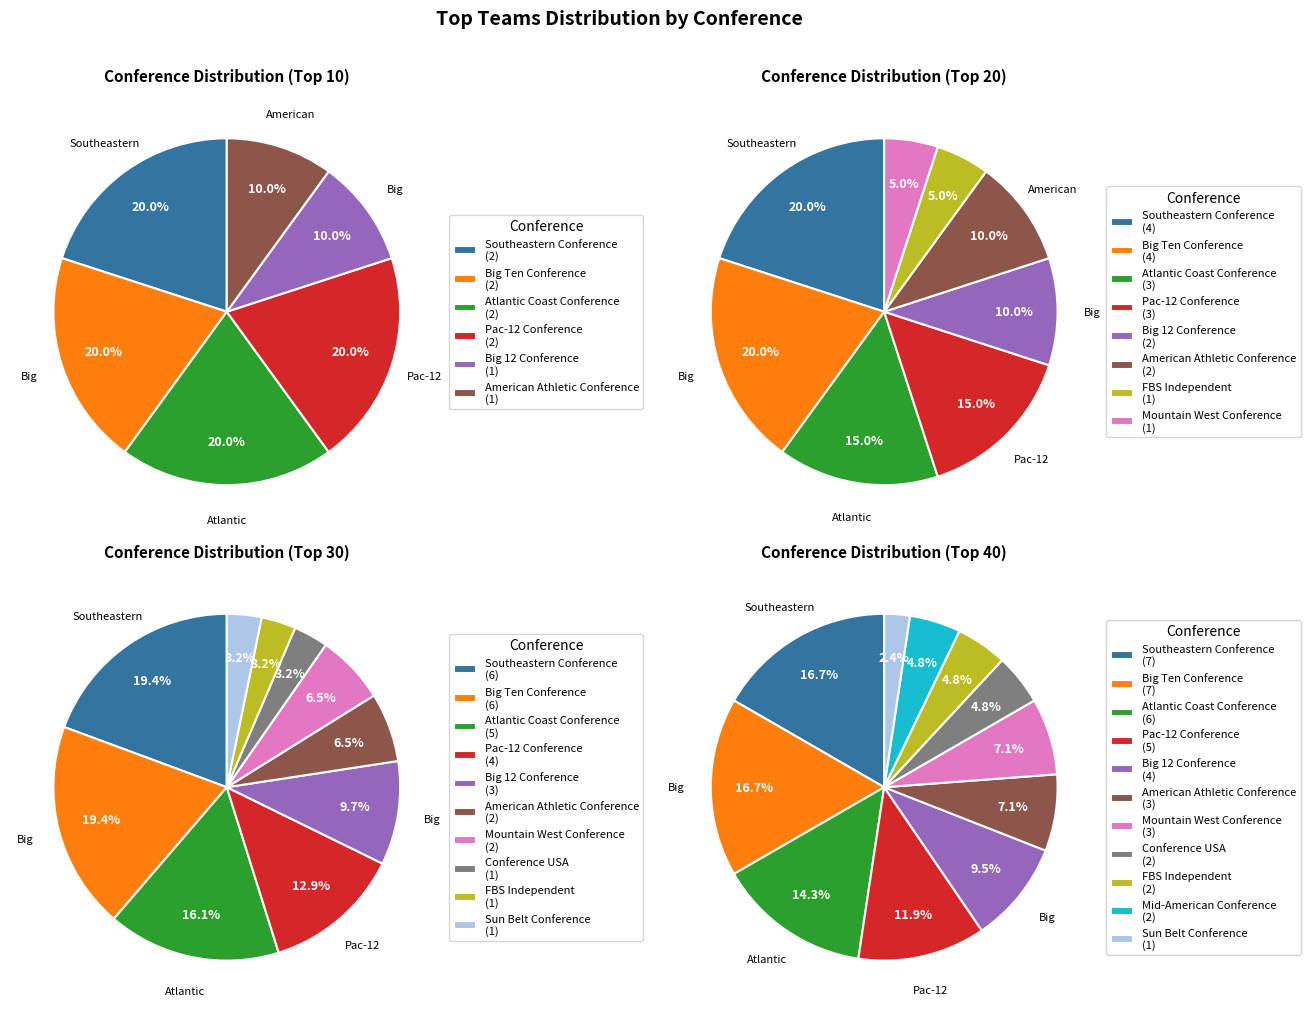

Is the sum of Big 12 Conference and Southeastern Conference greater than half?

No